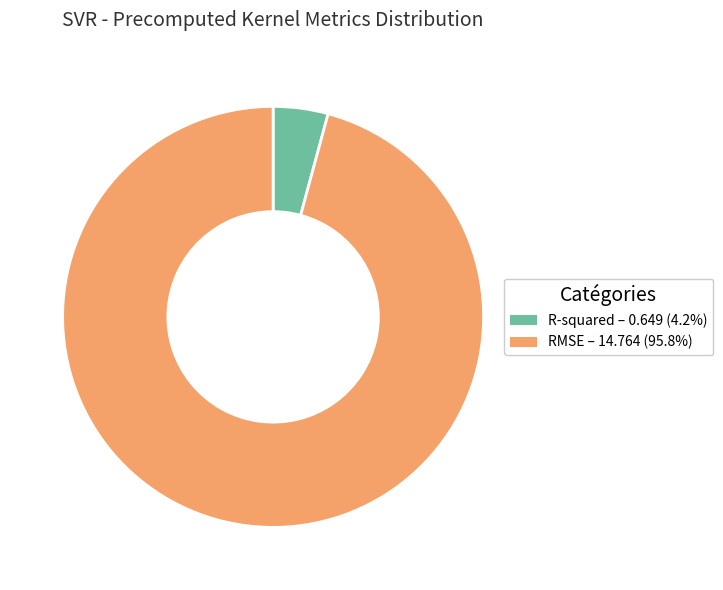

The RMSE slice represents 96% of the pie. True or false?

True